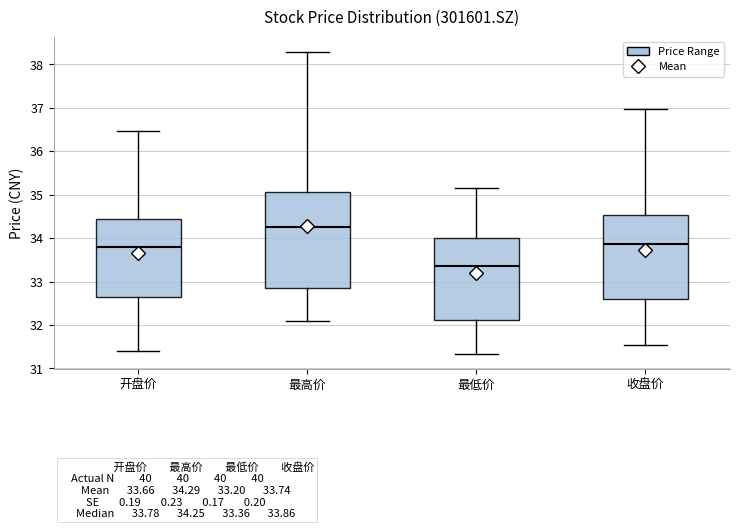

Comparing the boxes themselves (not the whiskers), which one is the tallest?

最高价